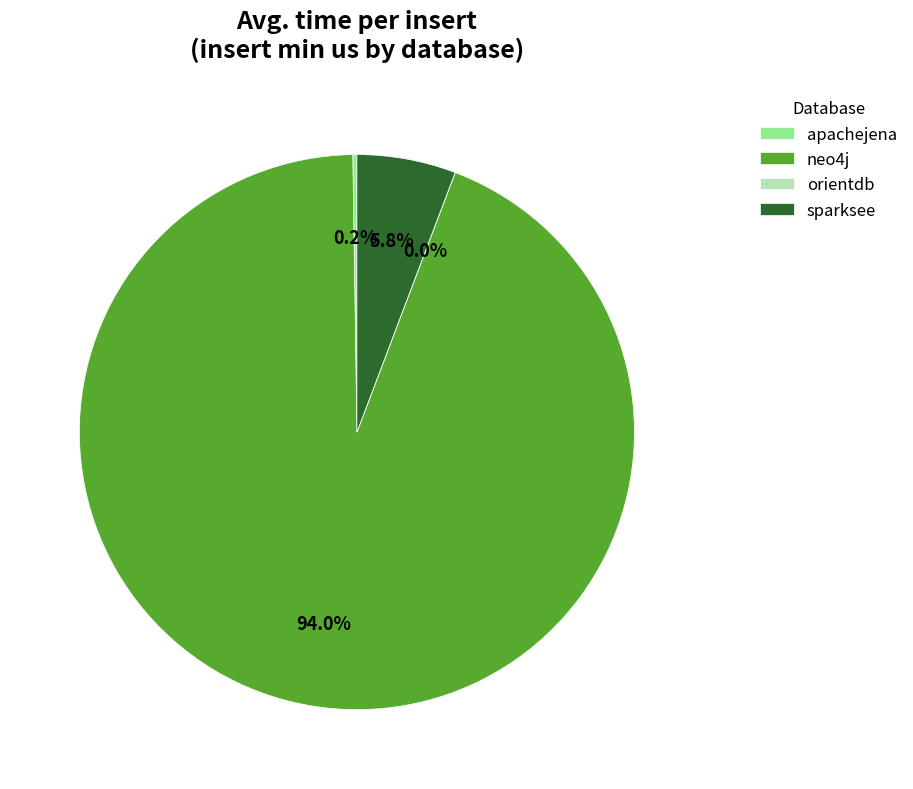

To the nearest percent, what percentage of the pie is sparksee?

6%